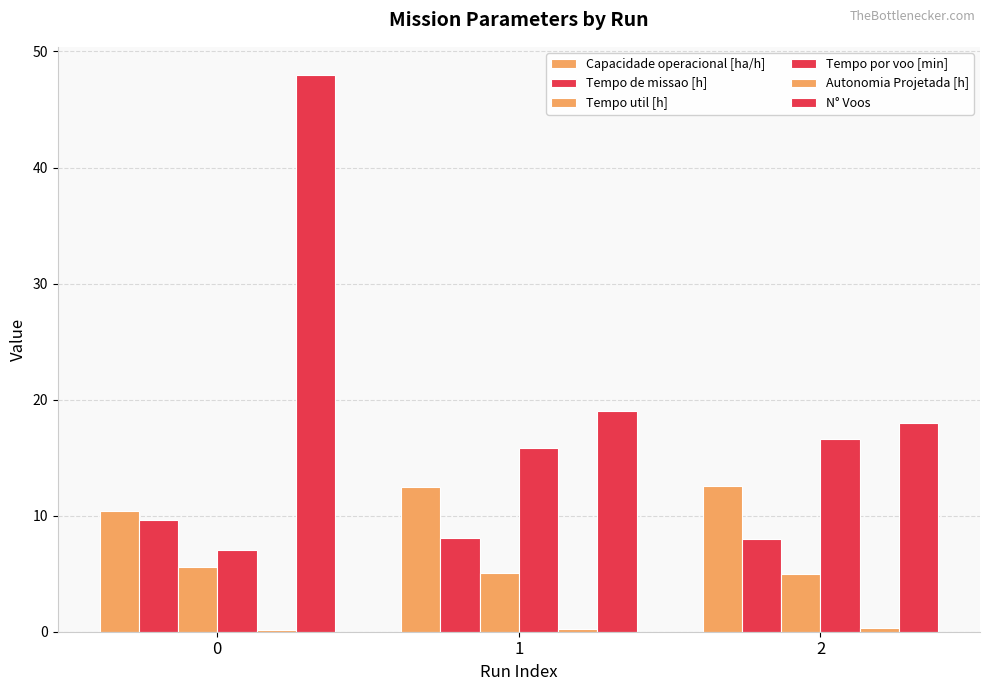

Reading left to right, extract all data points from this chart.

Capacidade operacional [ha/h]: 10.4	12.4	12.5
Tempo de missao [h]: 9.6	8.0	8.0
Tempo util [h]: 5.6	5.0	5.0
Tempo por voo [min]: 7.0	15.9	16.6
Autonomia Projetada [h]: 0.1	0.2	0.3
N° Voos: 48.0	19.0	18.0